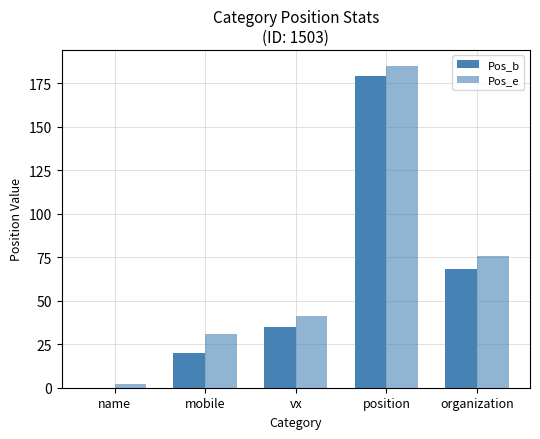

How many categories are shown in the chart?

5